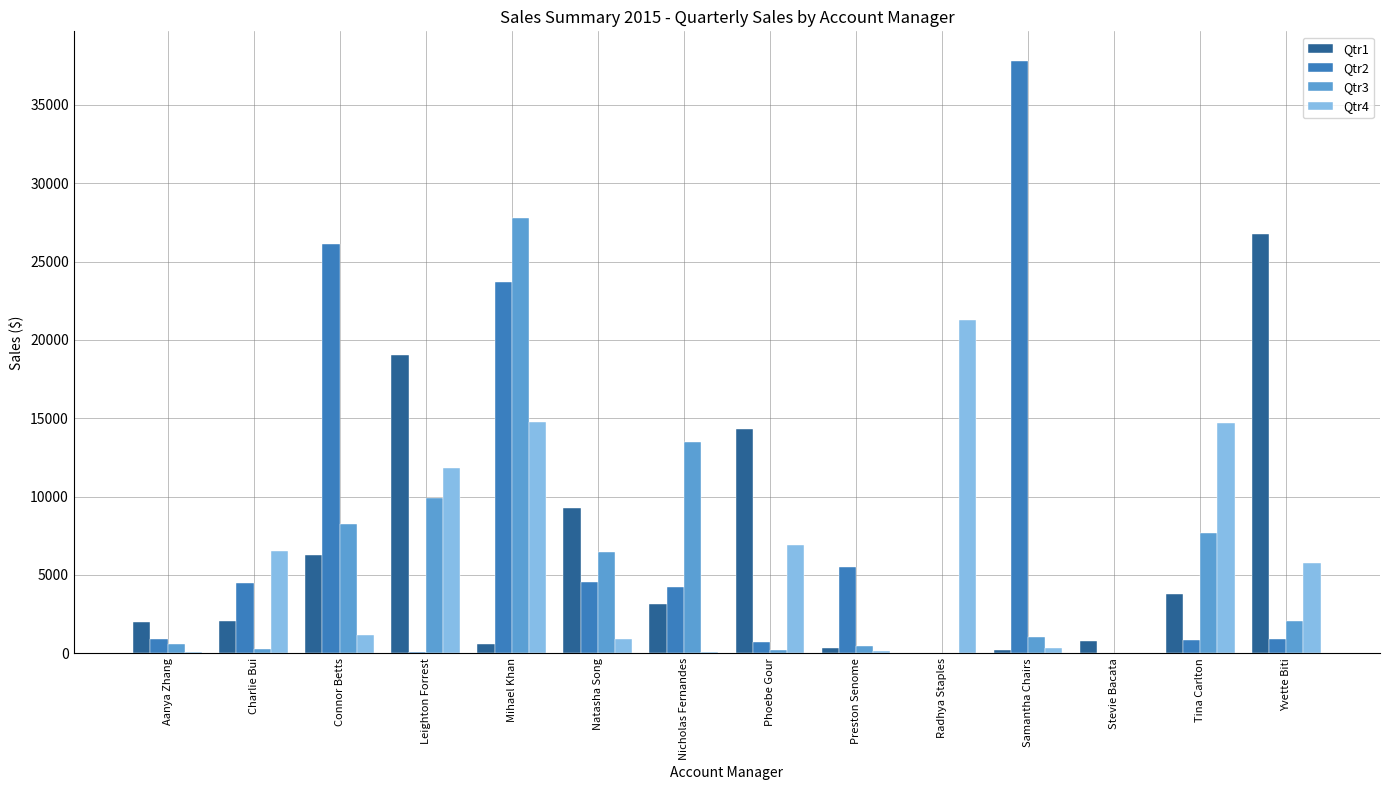

At which label does Qtr1 reach its peak?

Yvette Biti